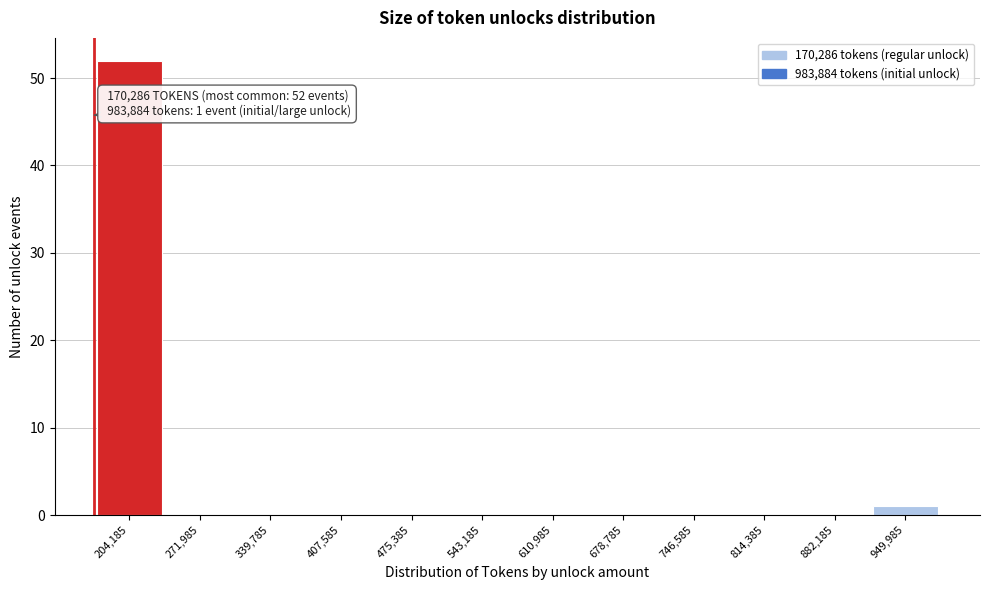

Which range on the x-axis has the tallest bar?

170000 to 240000